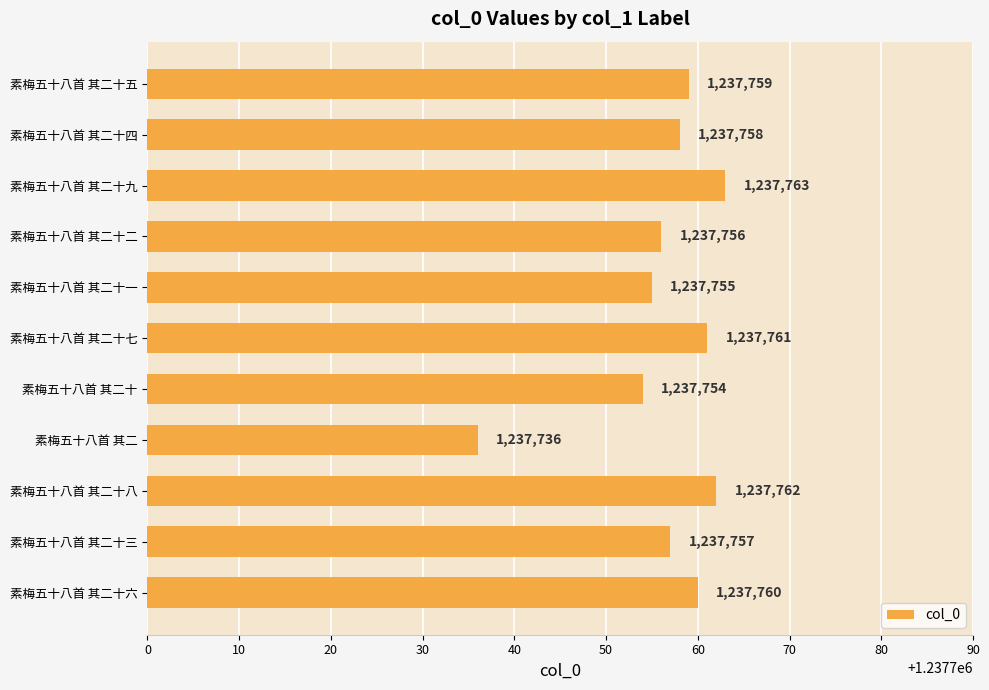

Reading bottom to top, list all the values displayed in this chart.

素梅五十八首 其二十六=1237760	素梅五十八首 其二十三=1237757	素梅五十八首 其二十八=1237762	素梅五十八首 其二=1237736	素梅五十八首 其二十=1237754	素梅五十八首 其二十七=1237761	素梅五十八首 其二十一=1237755	素梅五十八首 其二十二=1237756	素梅五十八首 其二十九=1237763	素梅五十八首 其二十四=1237758	素梅五十八首 其二十五=1237759